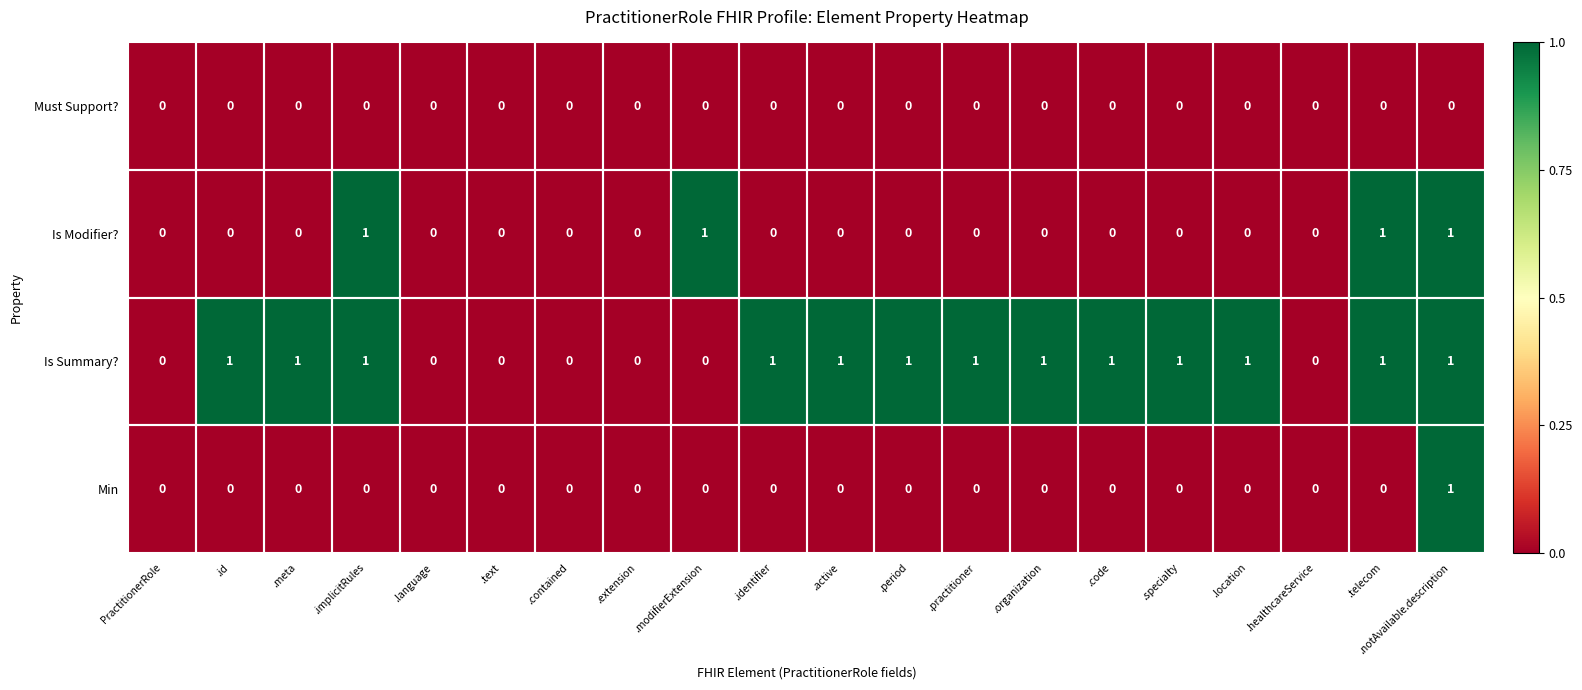

The value of Is Modifier? at .organization is -1. True or false?

False